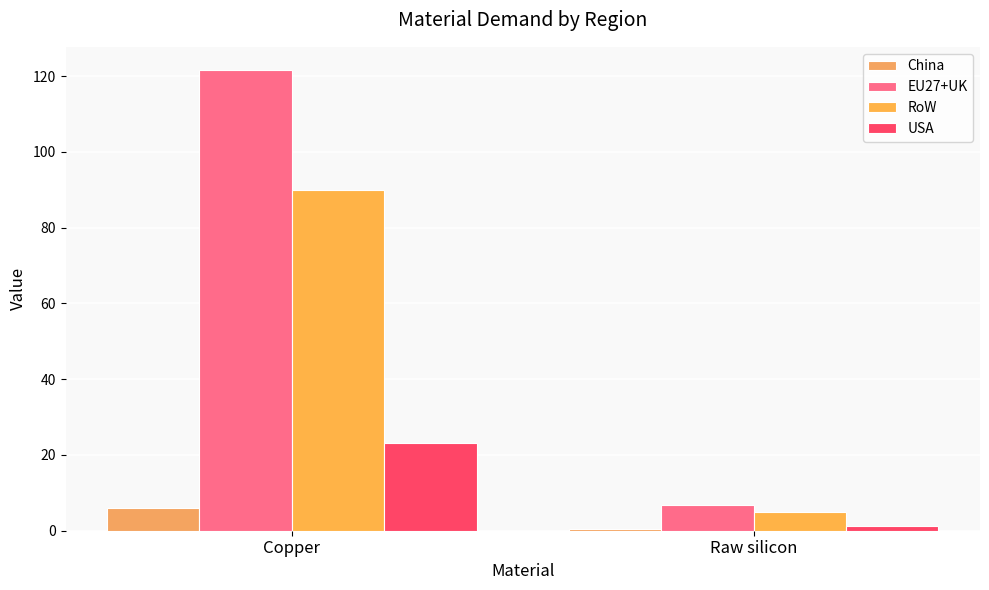

What value does the China series have at Copper?

5.9